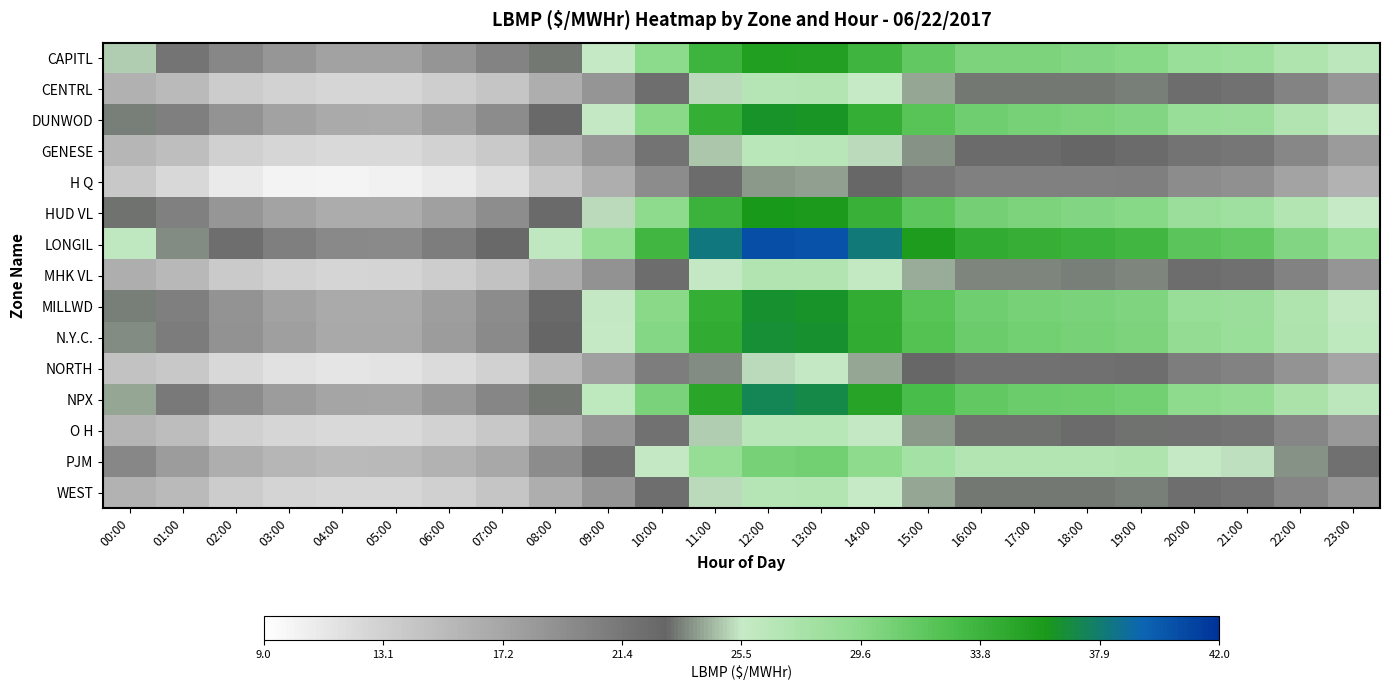

Rank the series by their maximum value, from highest to lowest.

LONGIL, NPX, N.Y.C., MILLWD, DUNWOD, HUD VL, CAPITL, PJM, MHK VL, CENTRL, WEST, O H, GENESE, NORTH, H Q